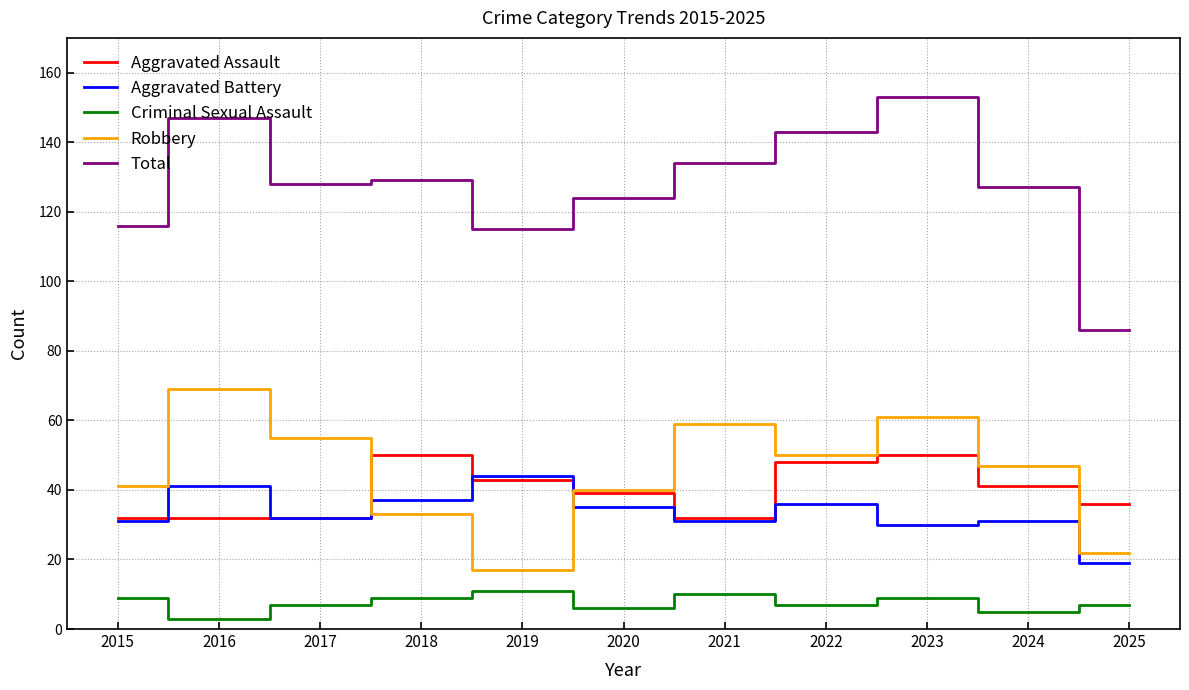

Which category has the highest value across all series?

2023